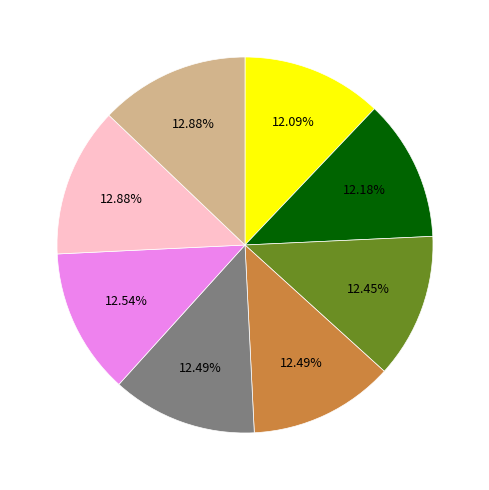

Is there any slice that represents more than half of the pie?

No